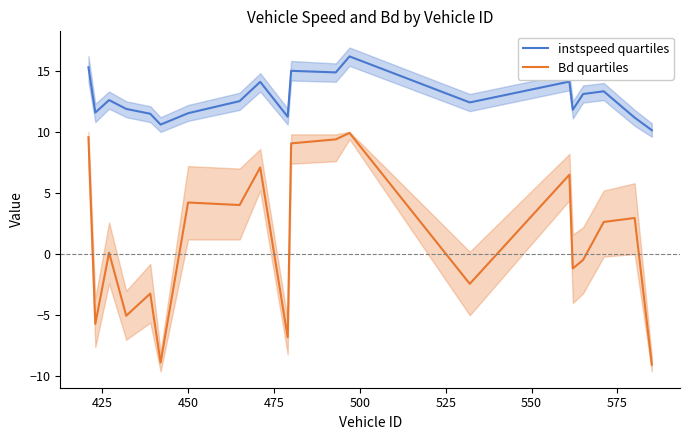

How many lines are shown in the chart?

2